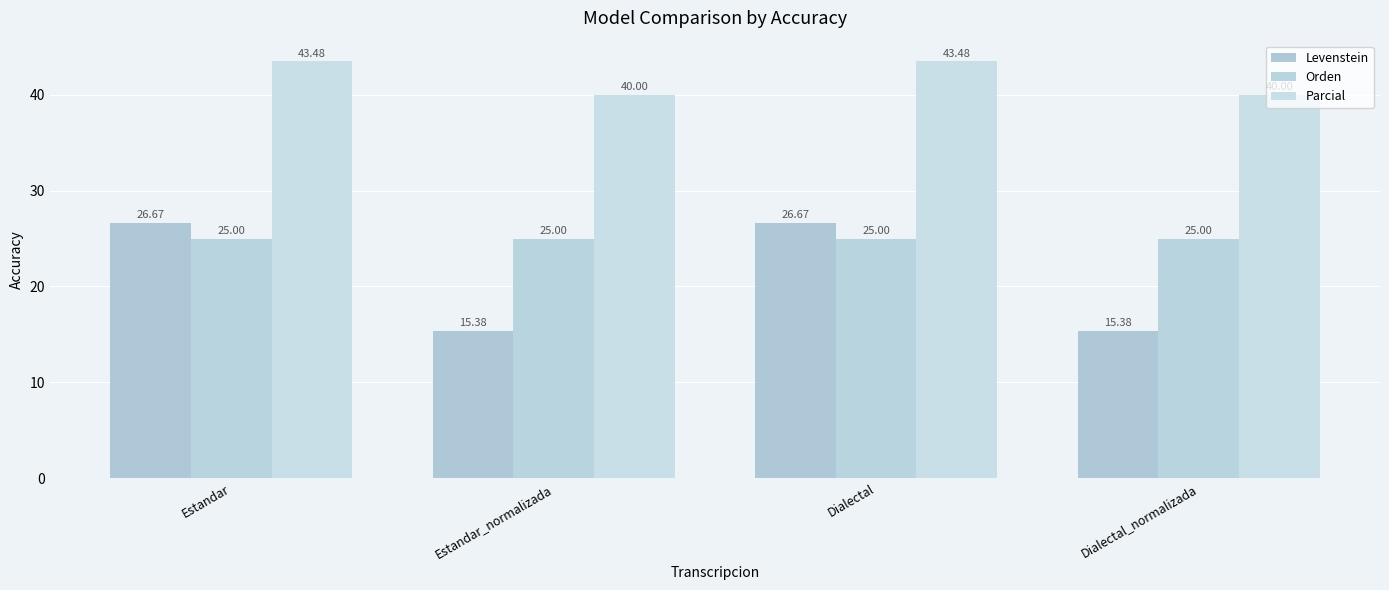

Count the number of data series in this chart.

3